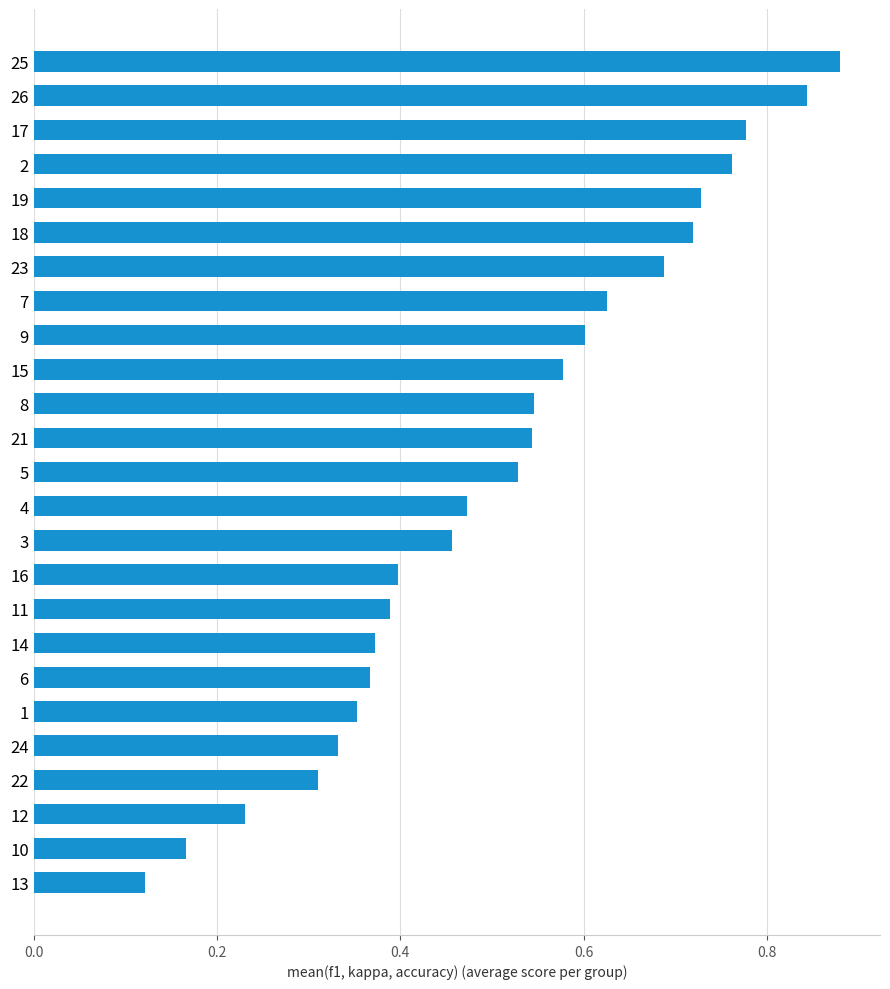

True or false: the data shows 0.3 at 5.

False